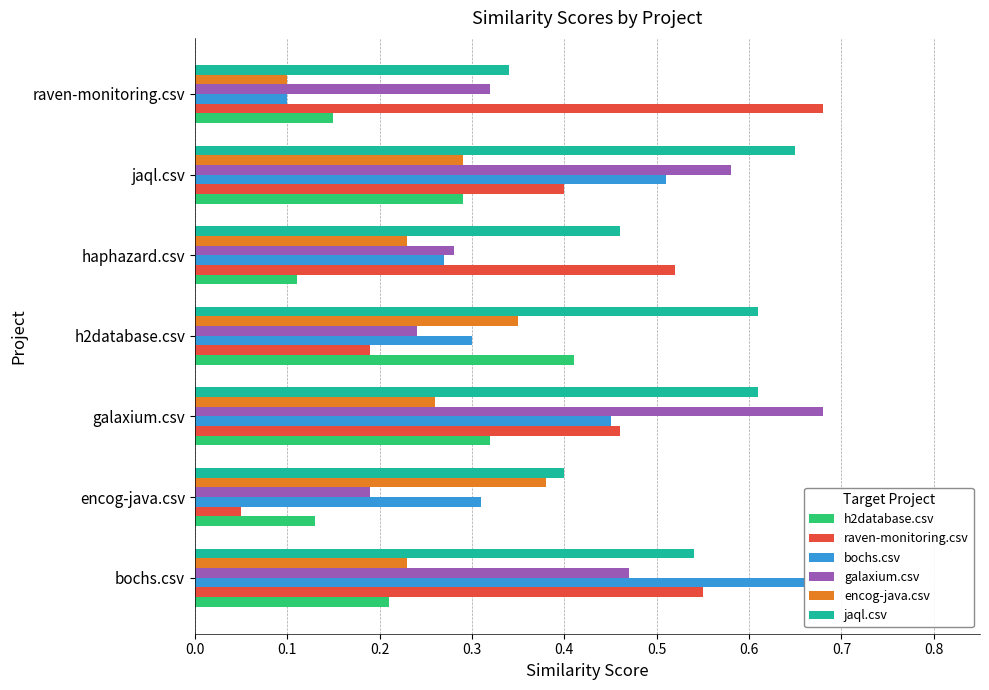

How many data points does each series have?

7